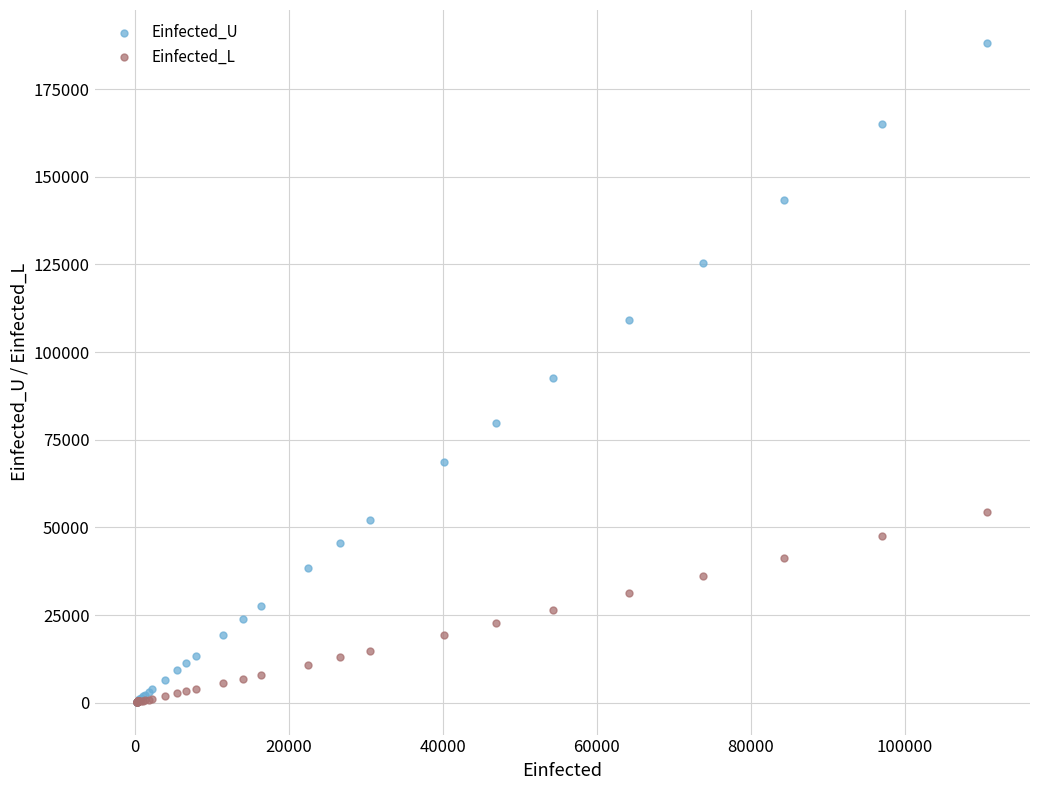

What are all the series names shown in the legend?

Einfected_U, Einfected_L